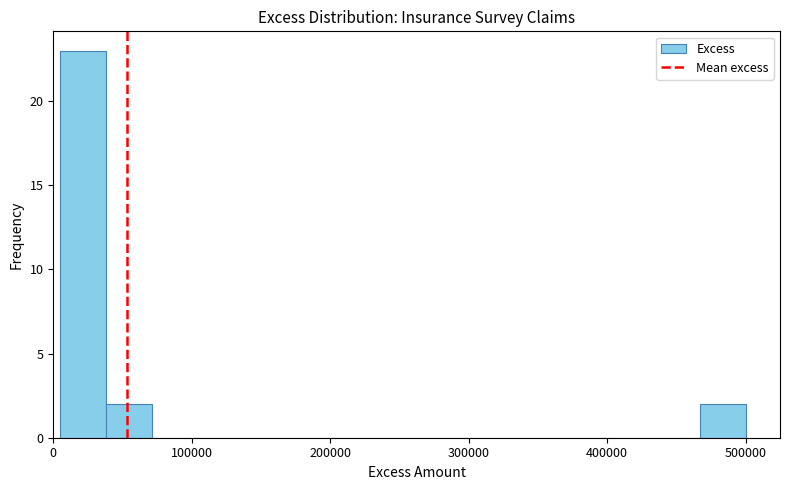

Read against the x-axis, roughly where is the centre of the tallest bar?

20000